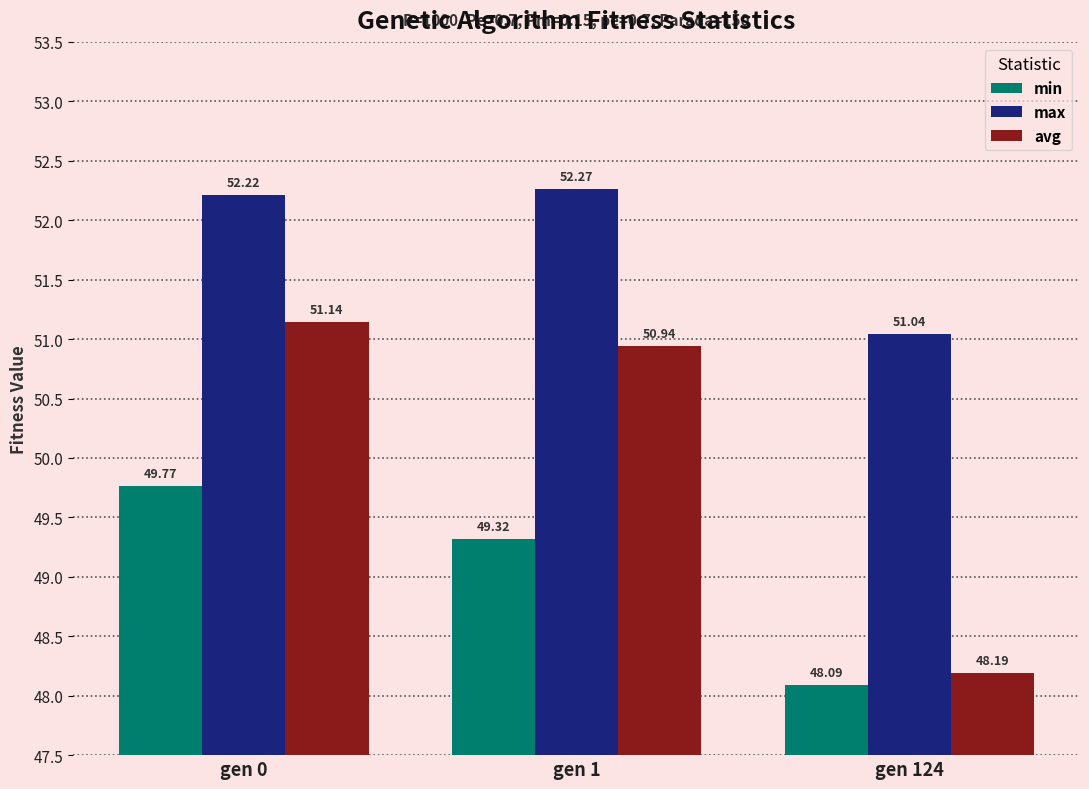

The value of max at gen 1 is 20.0. True or false?

False